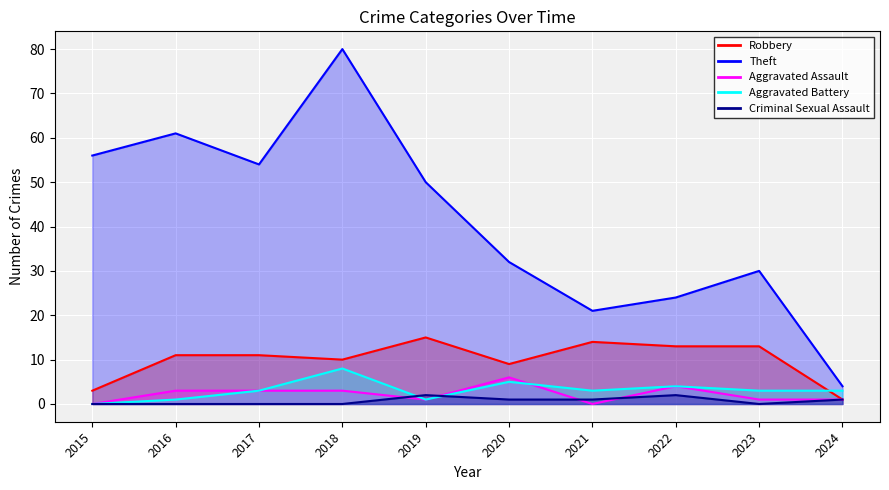

What are all the series names shown in the legend?

Robbery, Theft, Aggravated Assault, Aggravated Battery, Criminal Sexual Assault